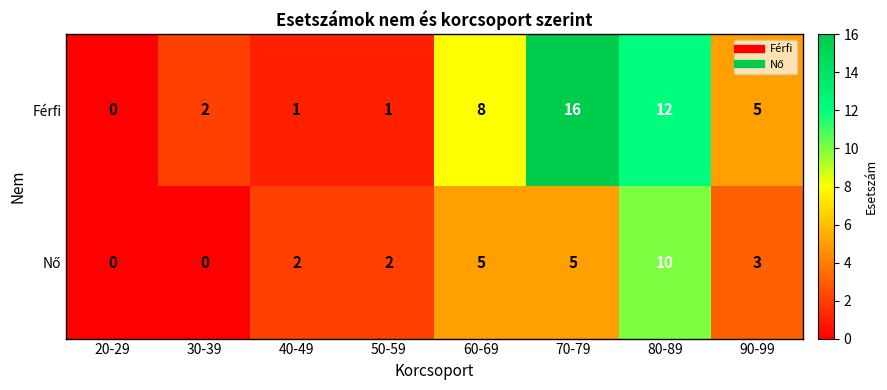

Which label corresponds to the largest value in the chart?

70-79